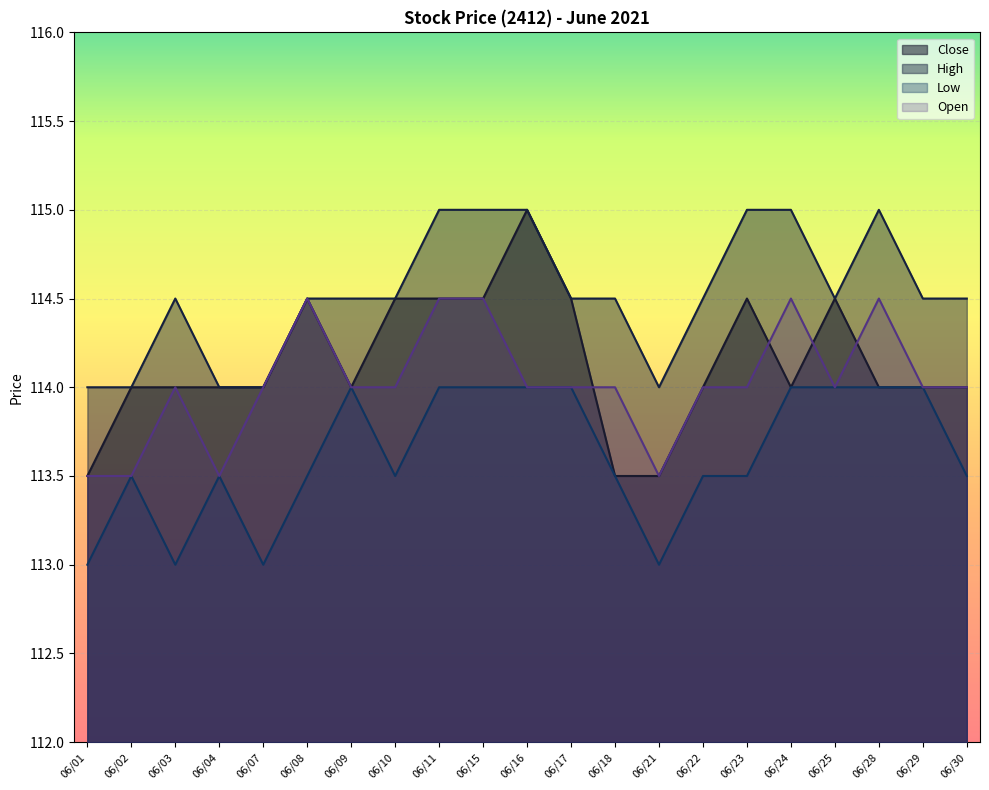

True or false: Close and High intersect in this chart.

False